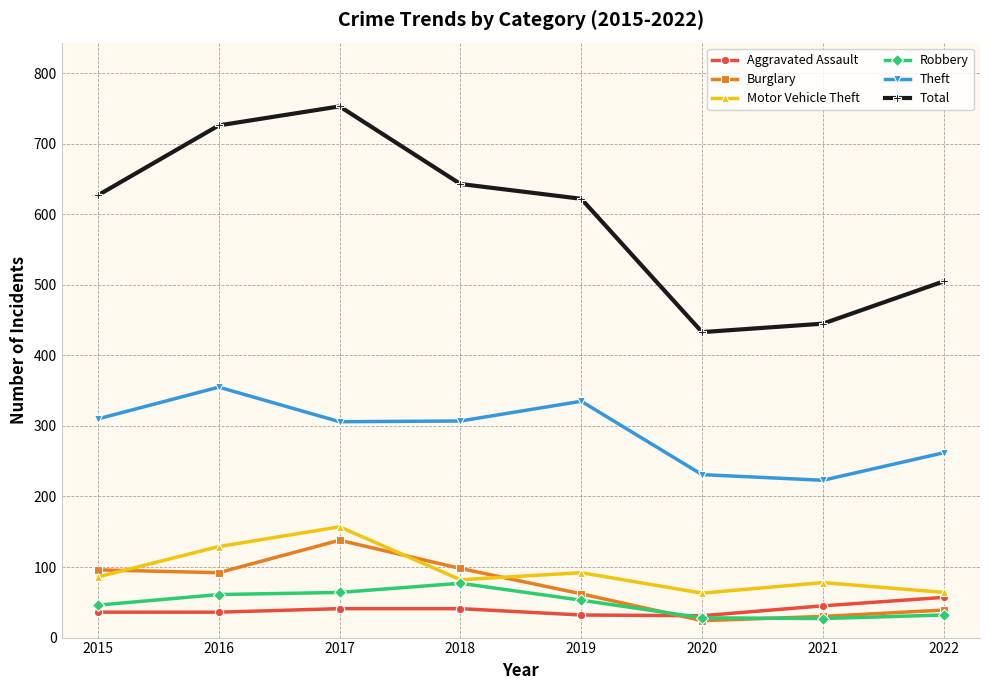

What are all the series names shown in the legend?

Aggravated Assault, Burglary, Motor Vehicle Theft, Robbery, Theft, Total